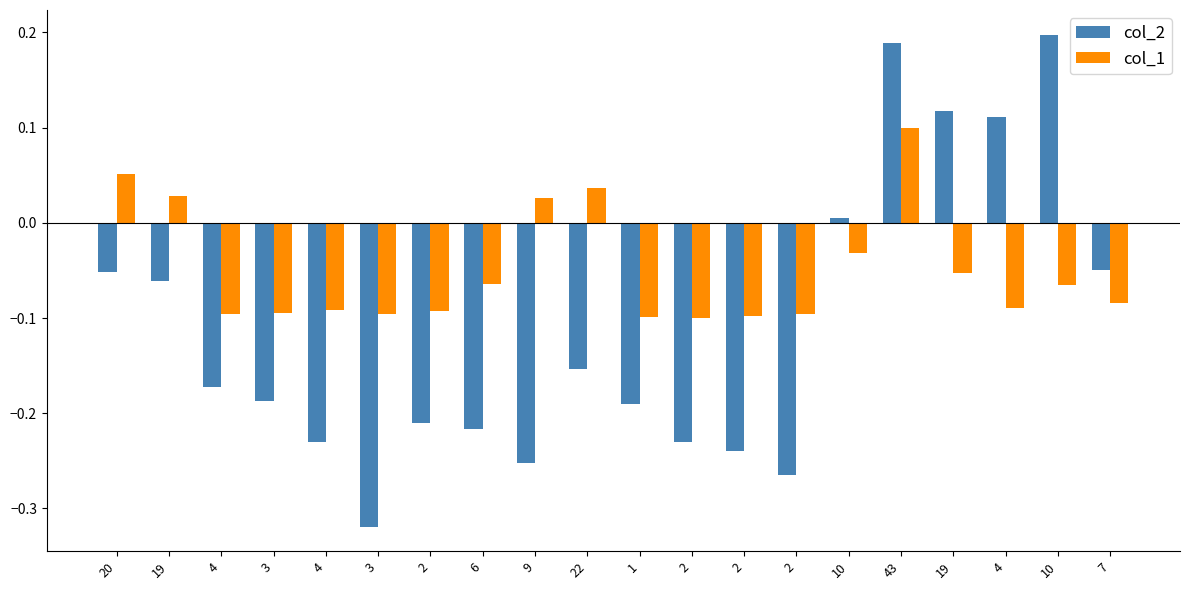

What are all the series names shown in the legend?

col_2, col_1